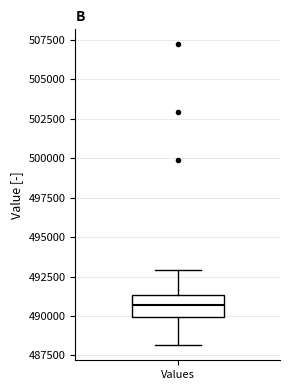

Where is the lower edge of the box for Values on the y-axis? The values are not printed on the chart, so give them approximately, as read against the axis.

490000